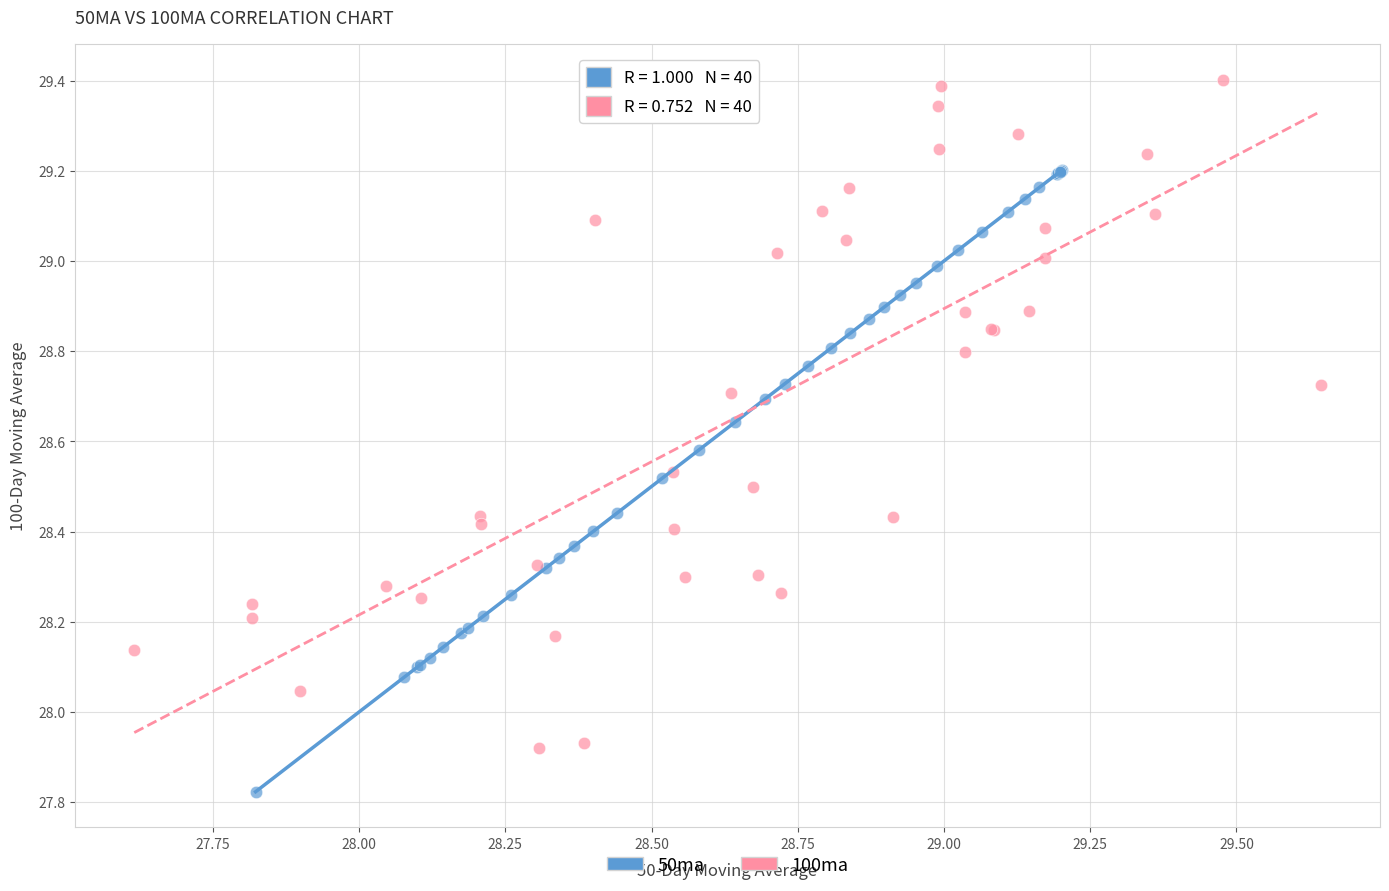

Which series contains the highest Y value?

100ma